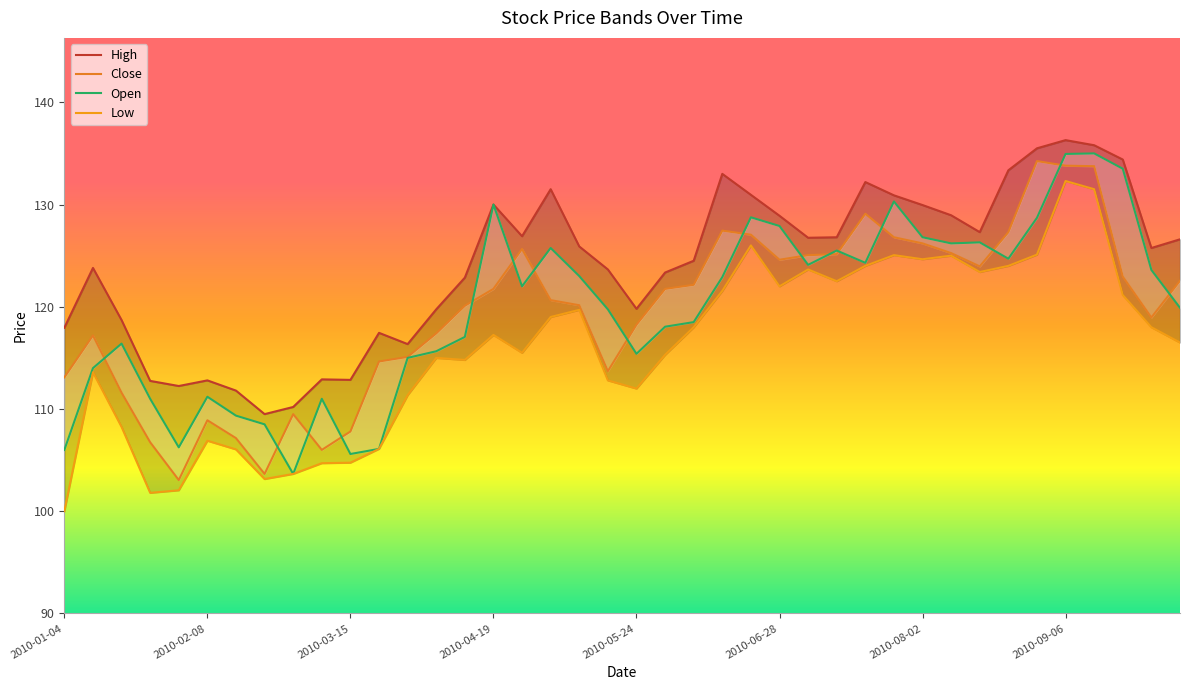

True or false: Close and Open cross at least once.

True